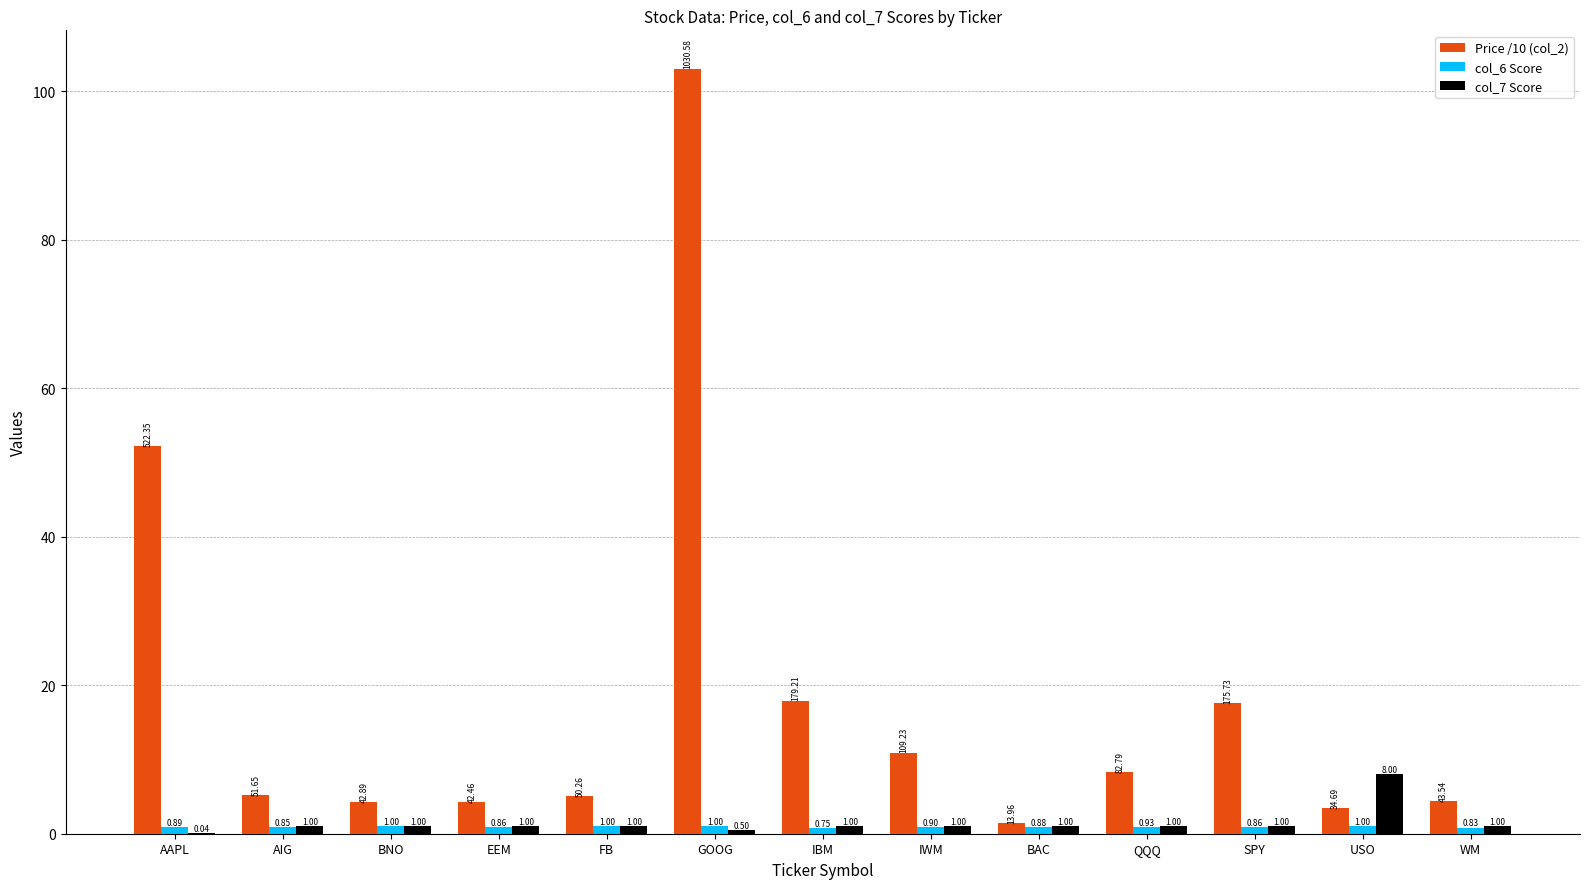

Which category has the highest value across all series?

GOOG